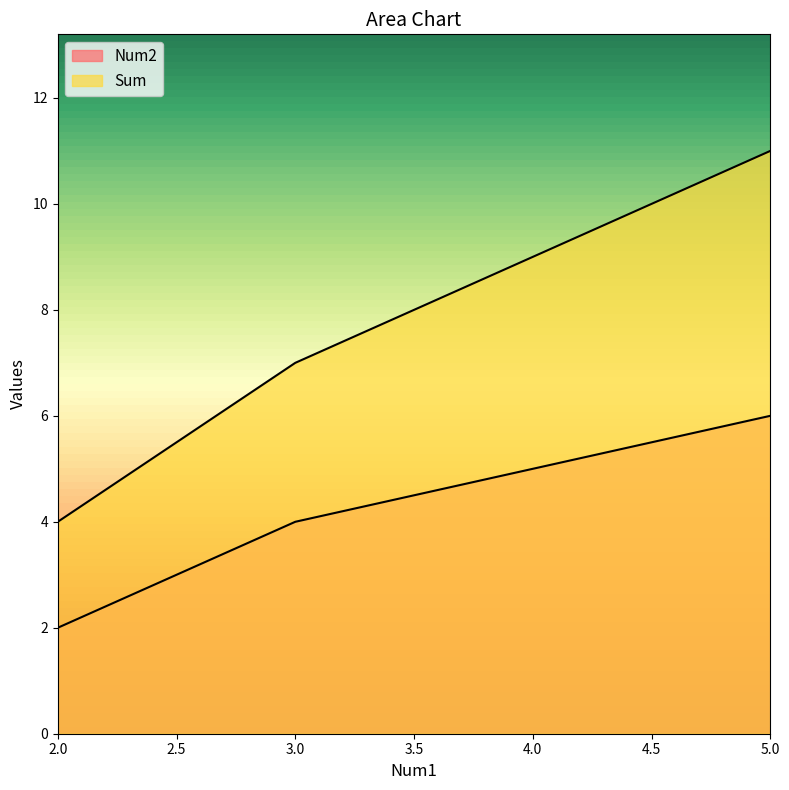

Is it true that Sum equals 7 at 3?

True